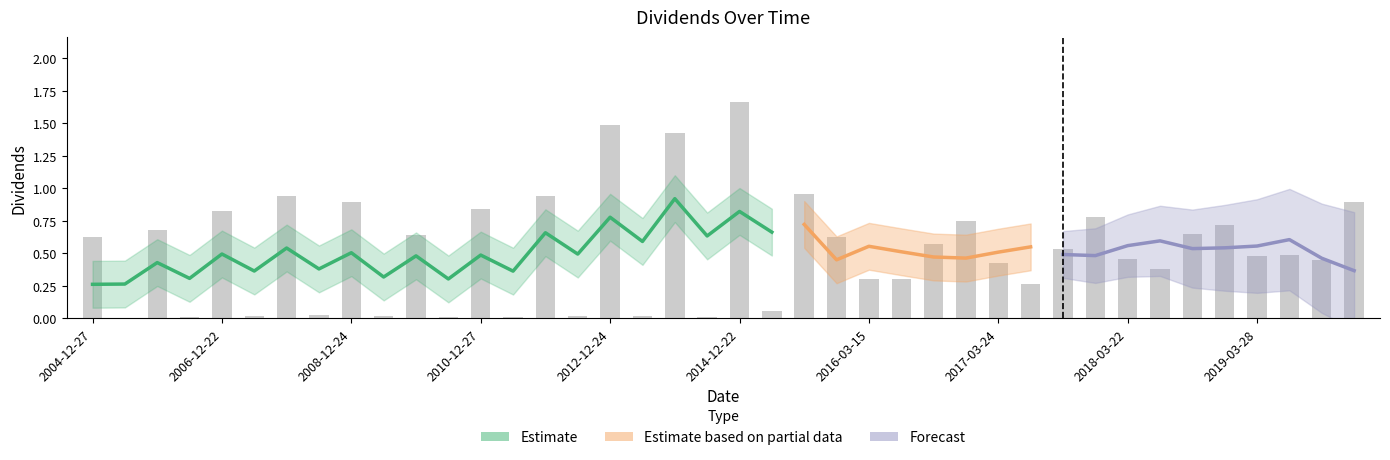

What is the change in value from 2007-03-22 to 2016-09-20?

+0.6